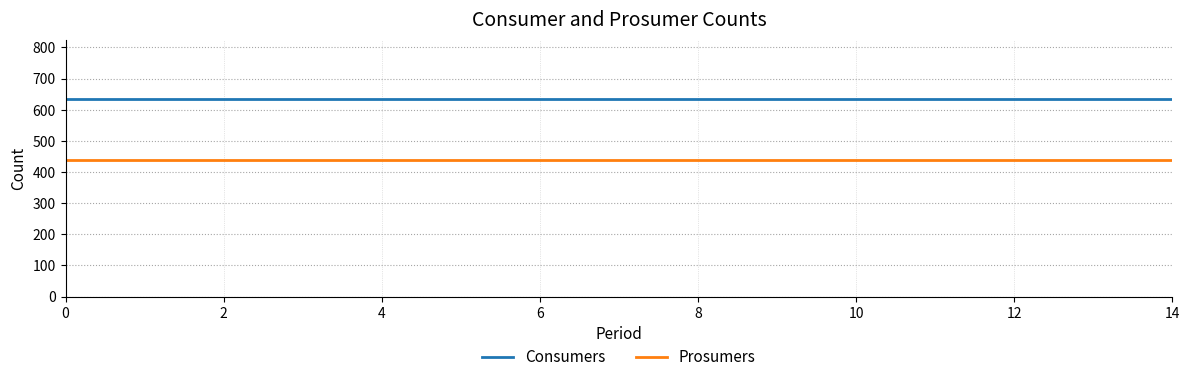

List the series in order of their overall mean, highest first.

Consumers, Prosumers